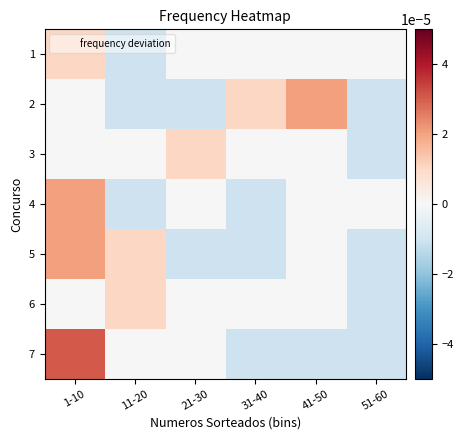

At 21-30, list the series in order from largest to smallest.

3, 1, 4, 6, 7, 2, 5